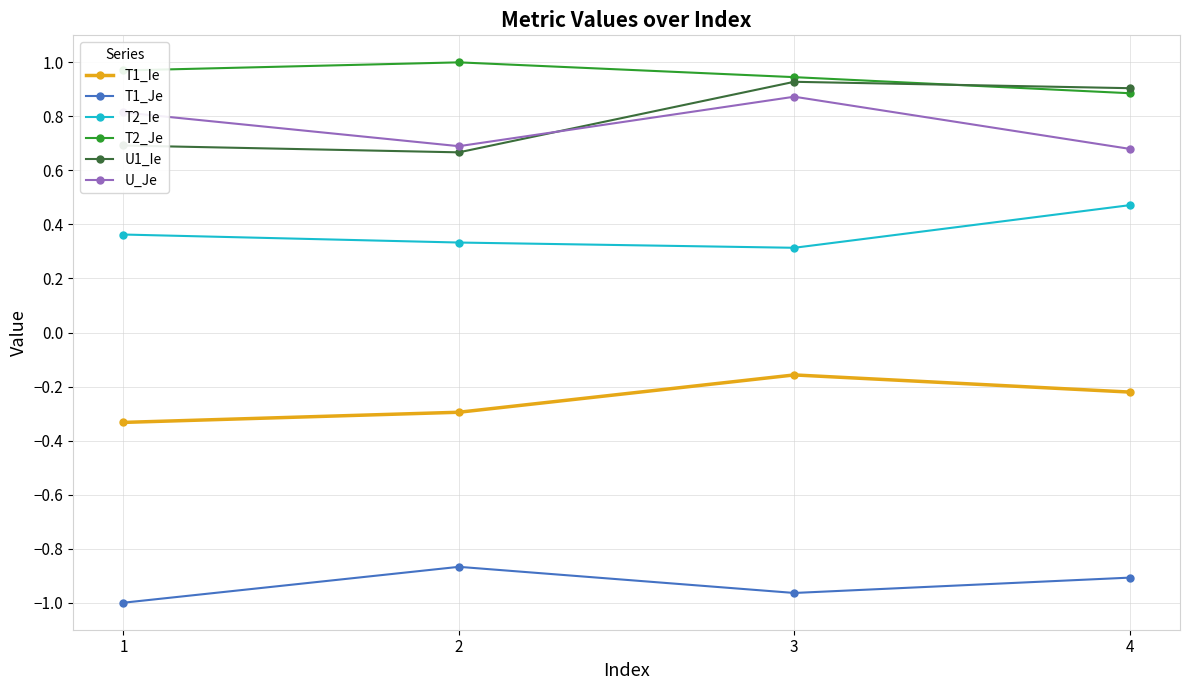

What is the difference between the maximum and second lowest values in the U1_Ie series?

0.2